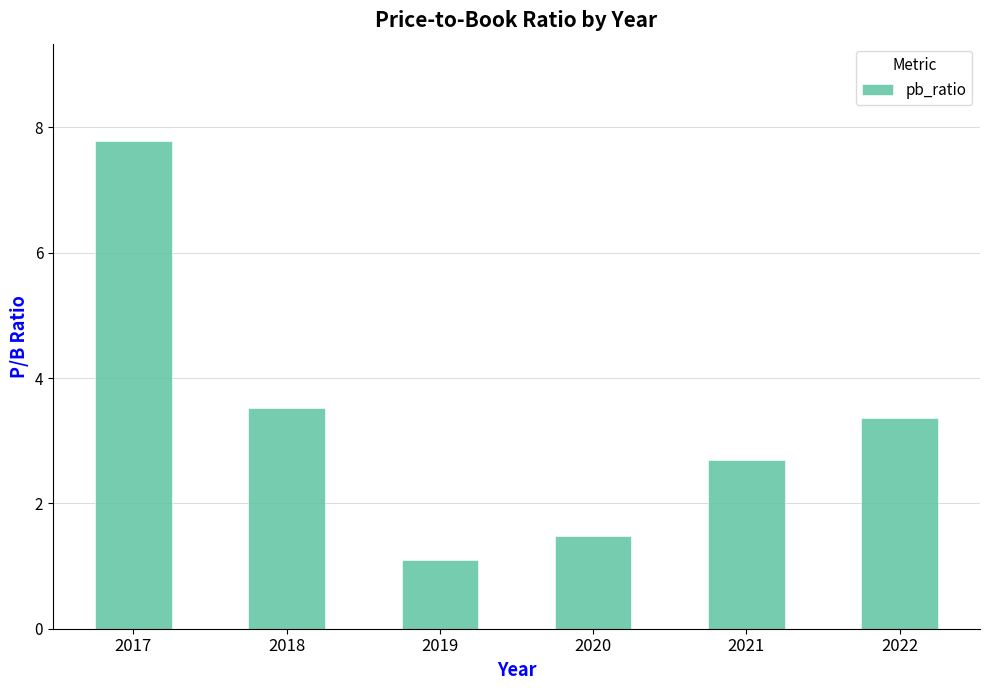

Reading left to right, transcribe all the data shown in this chart.

7.8	3.5	1.1	1.5	2.7	3.4